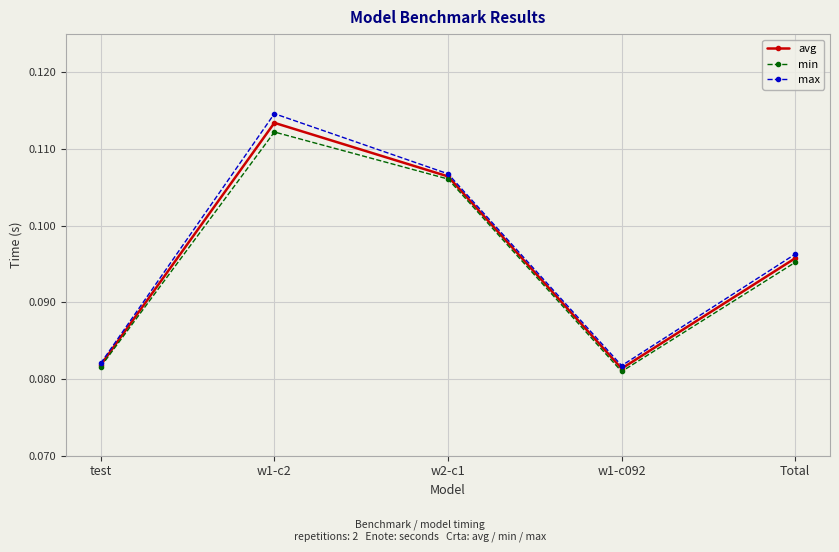

How many lines are shown in the chart?

3